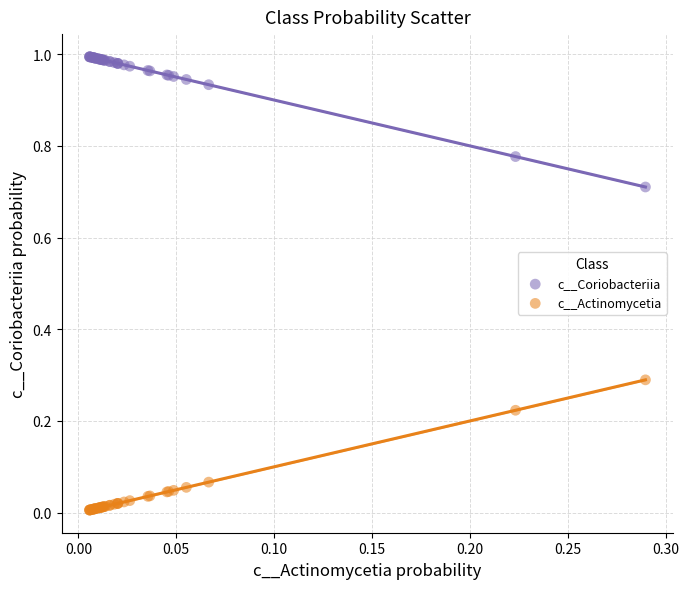

Which series reaches the maximum Y coordinate?

c__Coriobacteriia